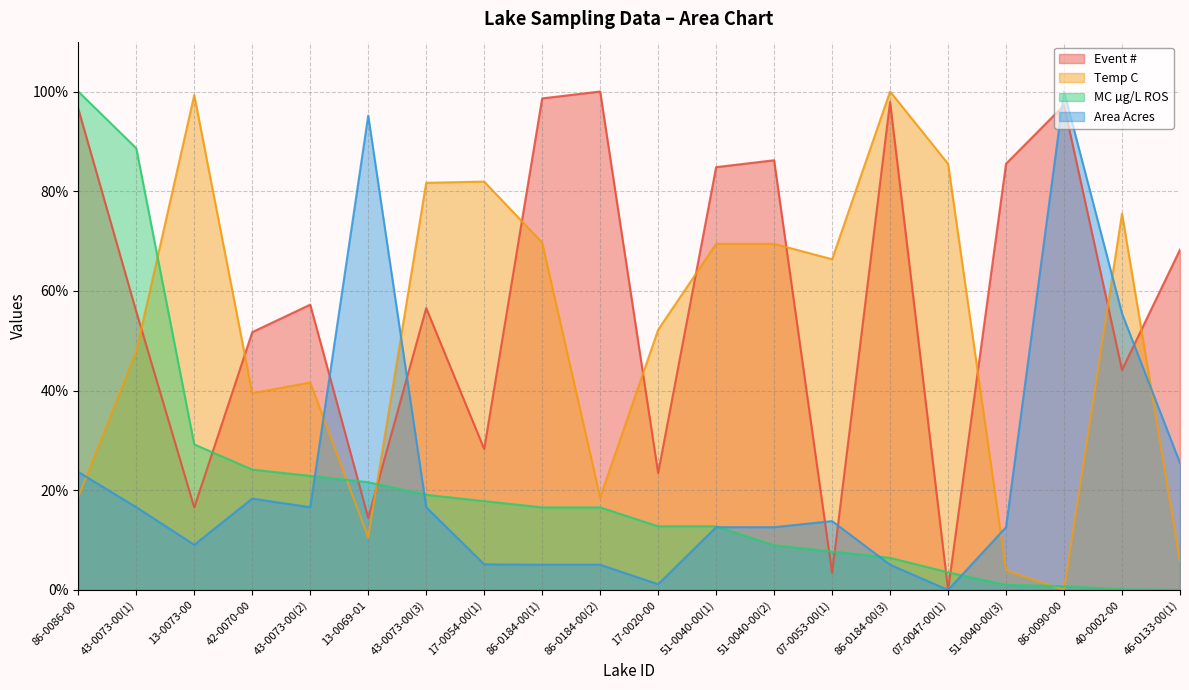

What is the difference between the highest and lowest values at 86-0086-00?

81.3